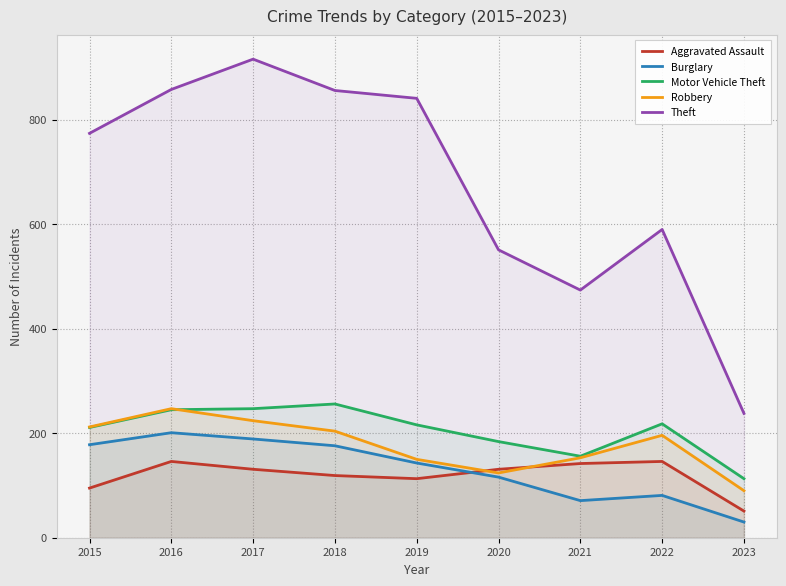

Between 2018 and 2021, which series saw the biggest shift?

Theft